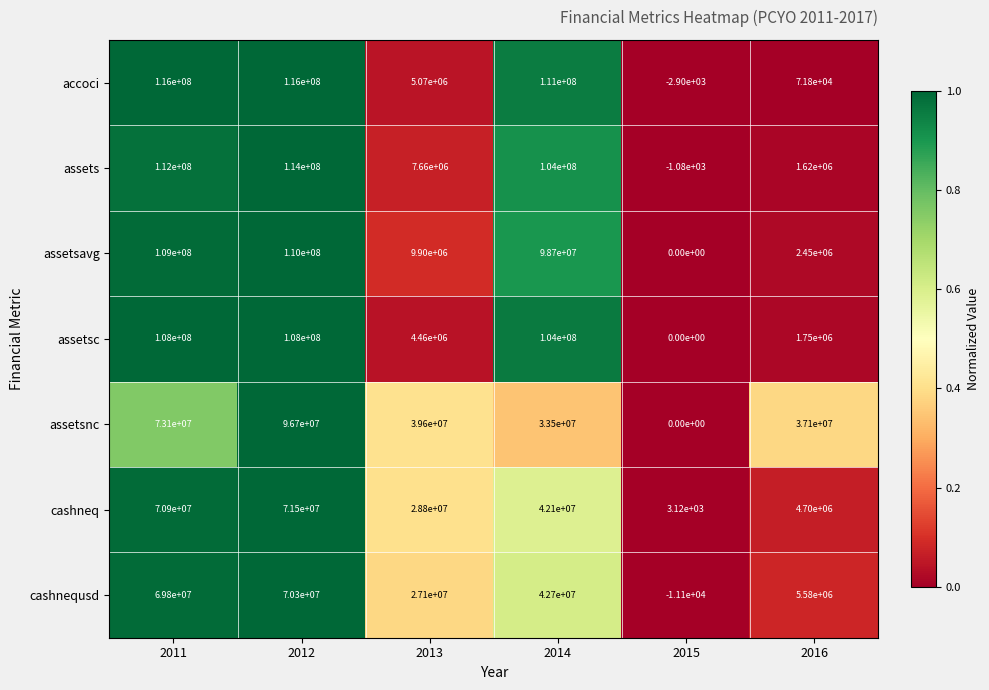

What is the difference between the maximum and minimum values in the cashnequsd series?

70311100